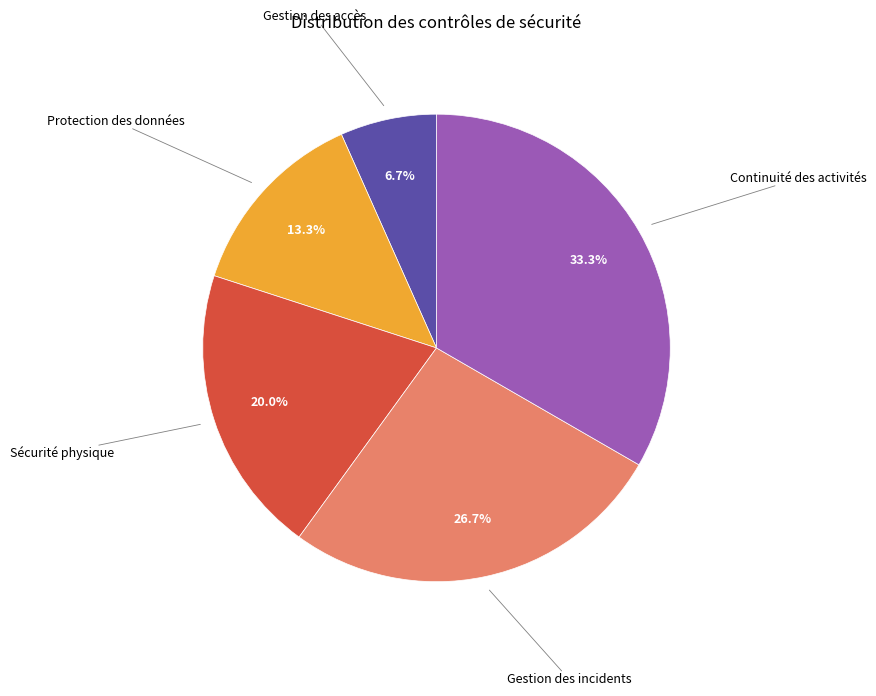

Which slice is the smallest?

Gestion des accès